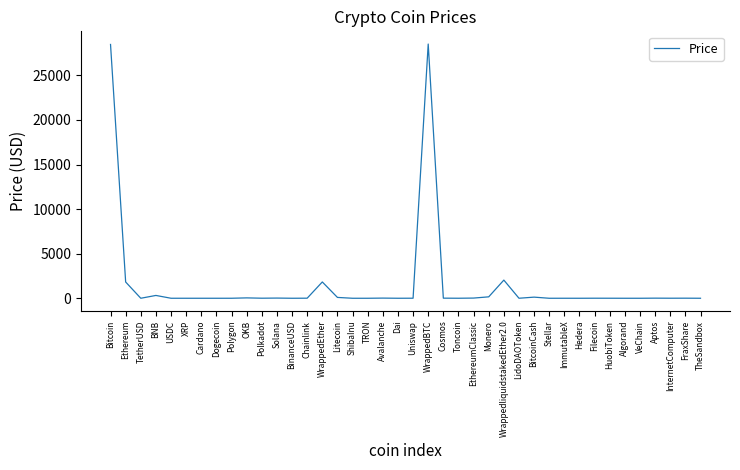

What is the difference between the maximum and minimum values?

28512.9